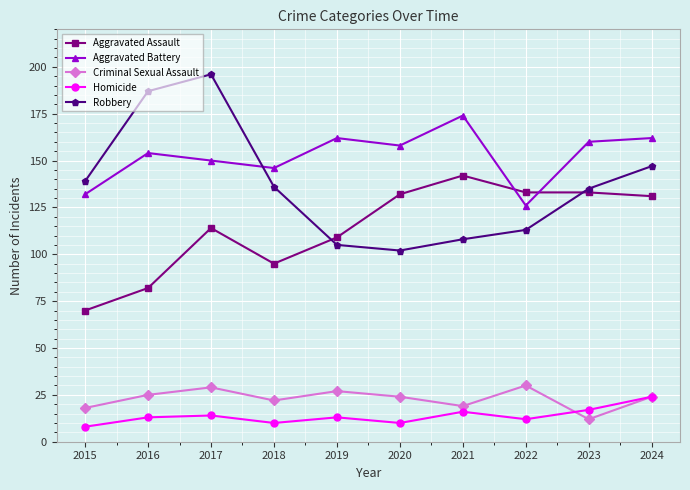

Where is Aggravated Assault nearest to the value 106?

2019